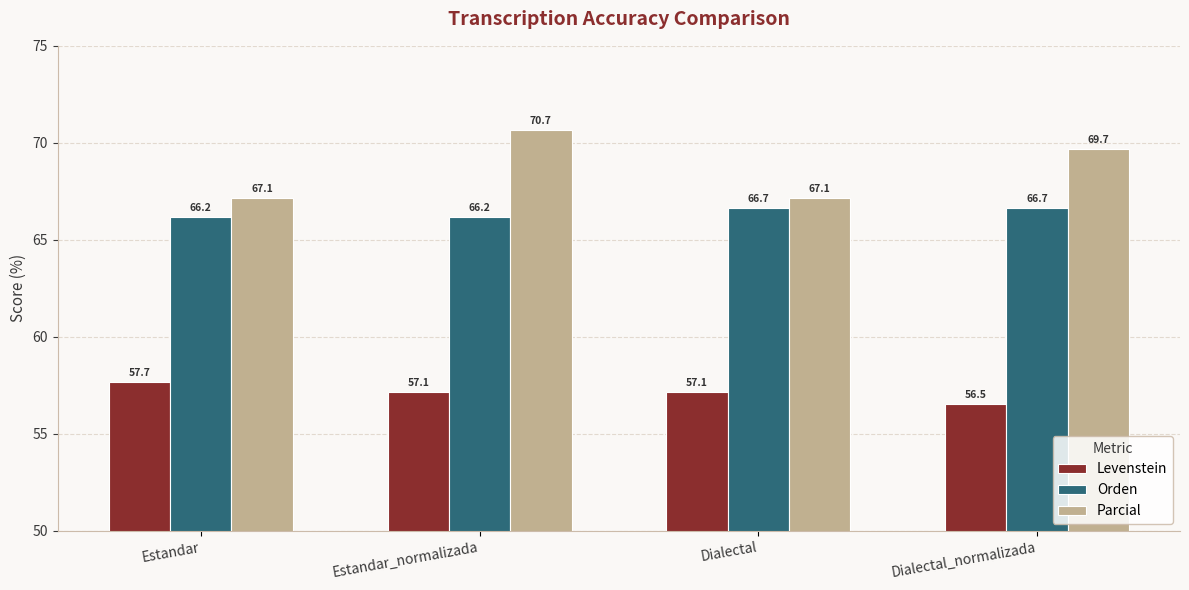

What is the greatest value displayed?

70.7